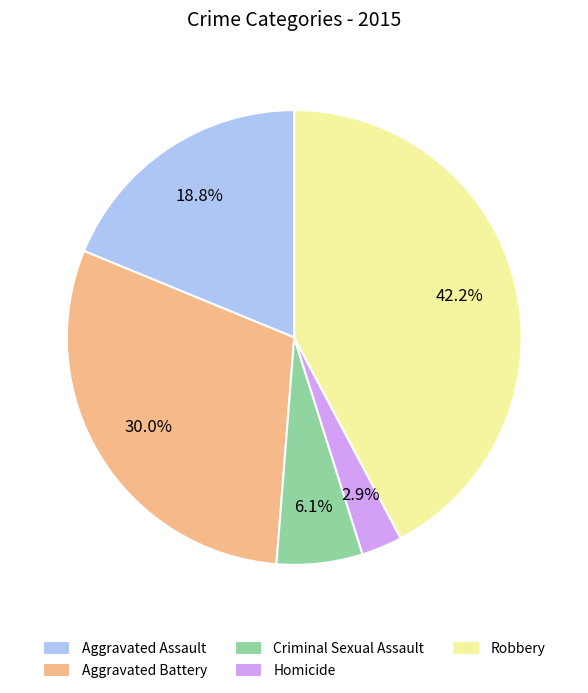

Which slice is the smallest?

Homicide